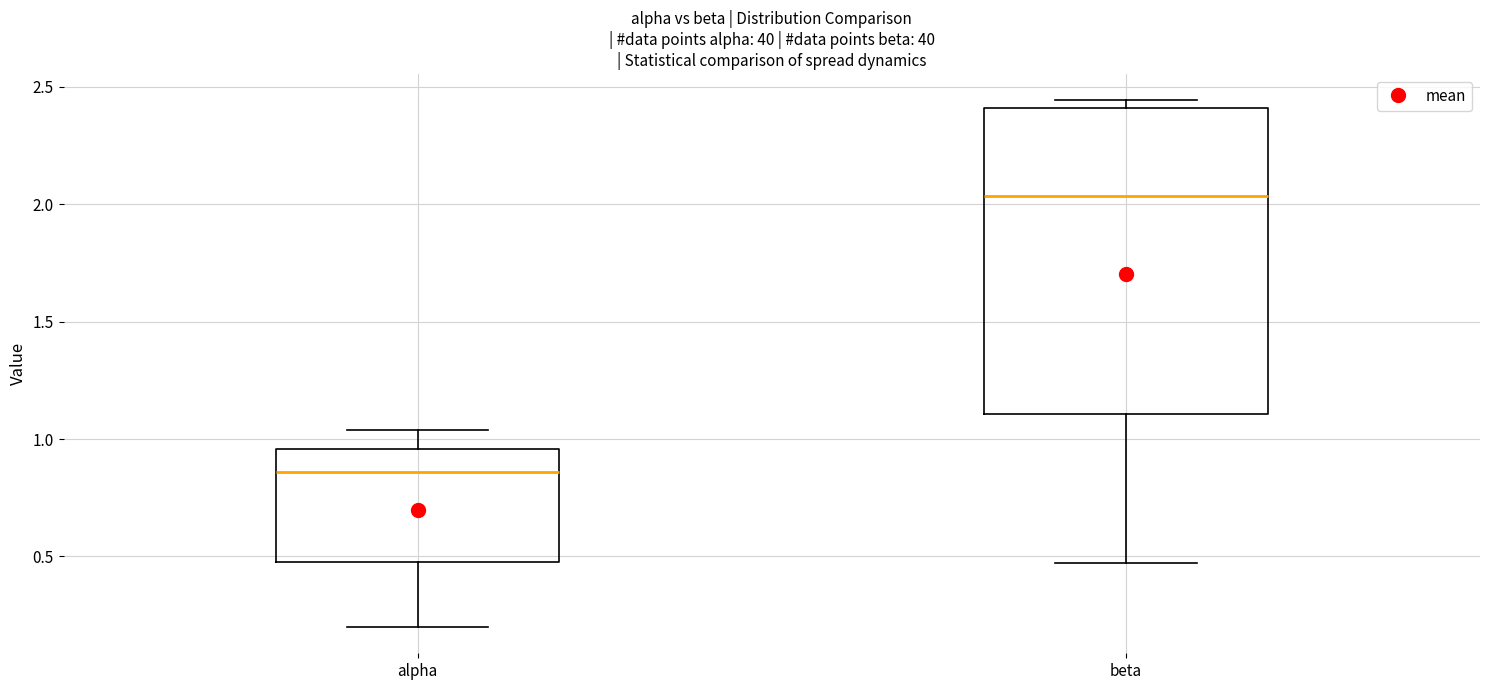

Where is the upper edge of the box for alpha on the y-axis? The values are not printed on the chart, so give them approximately, as read against the axis.

0.95